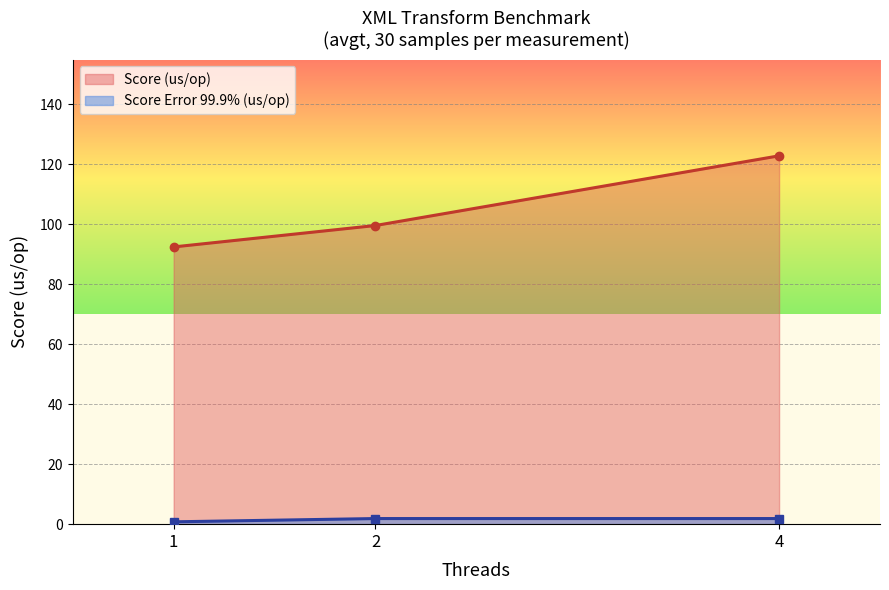

Which series has the largest range (max minus min)?

Score (us/op)